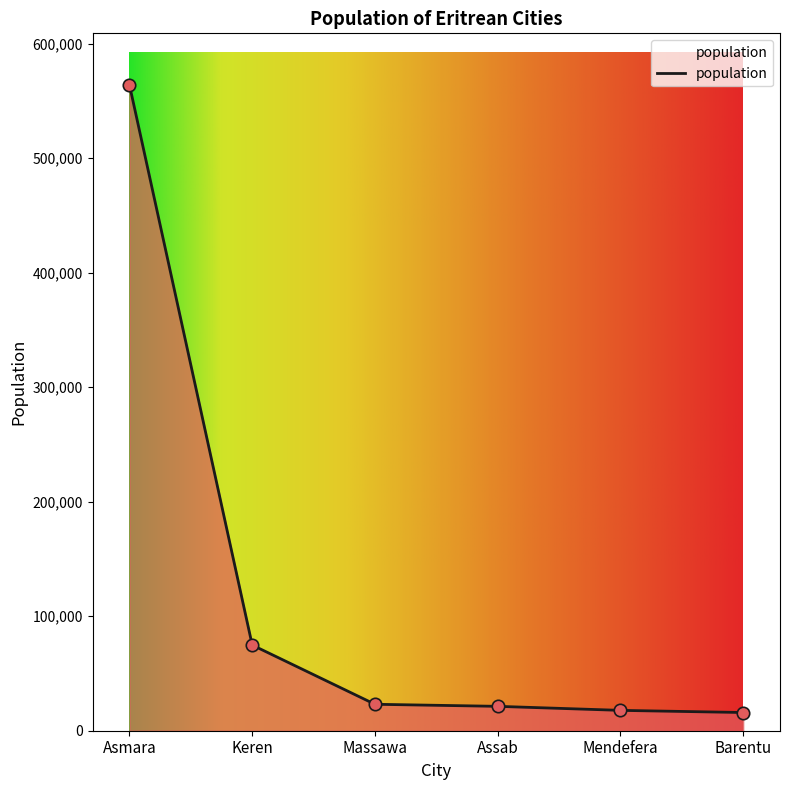

What is the change in value from Keren to Assab?

-53500